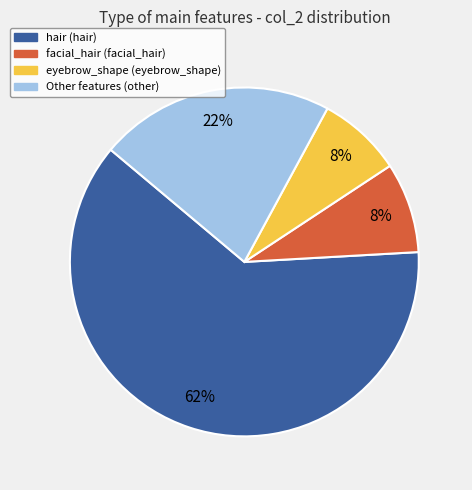

Is it true that hair (hair) is 54% of the pie?

False